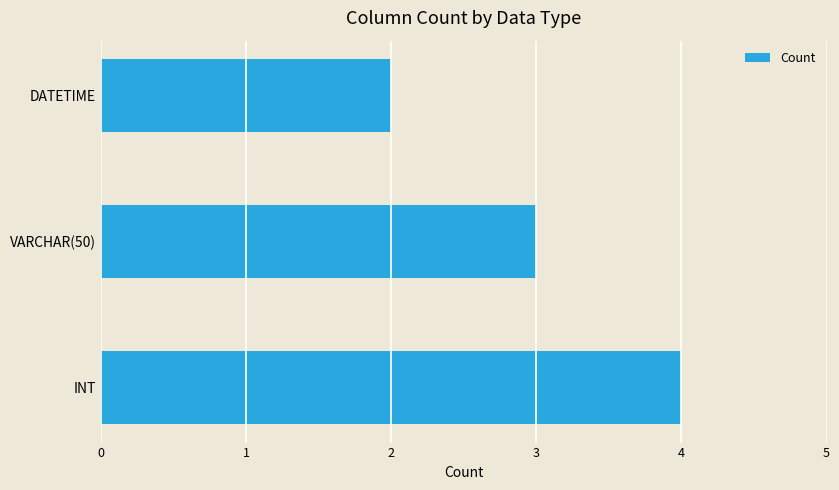

What is the average value?

3